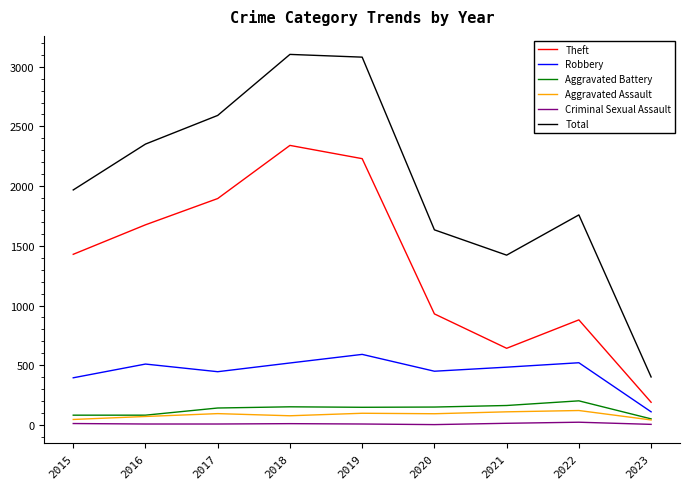

True or false: Total and Criminal Sexual Assault cross at least once.

False